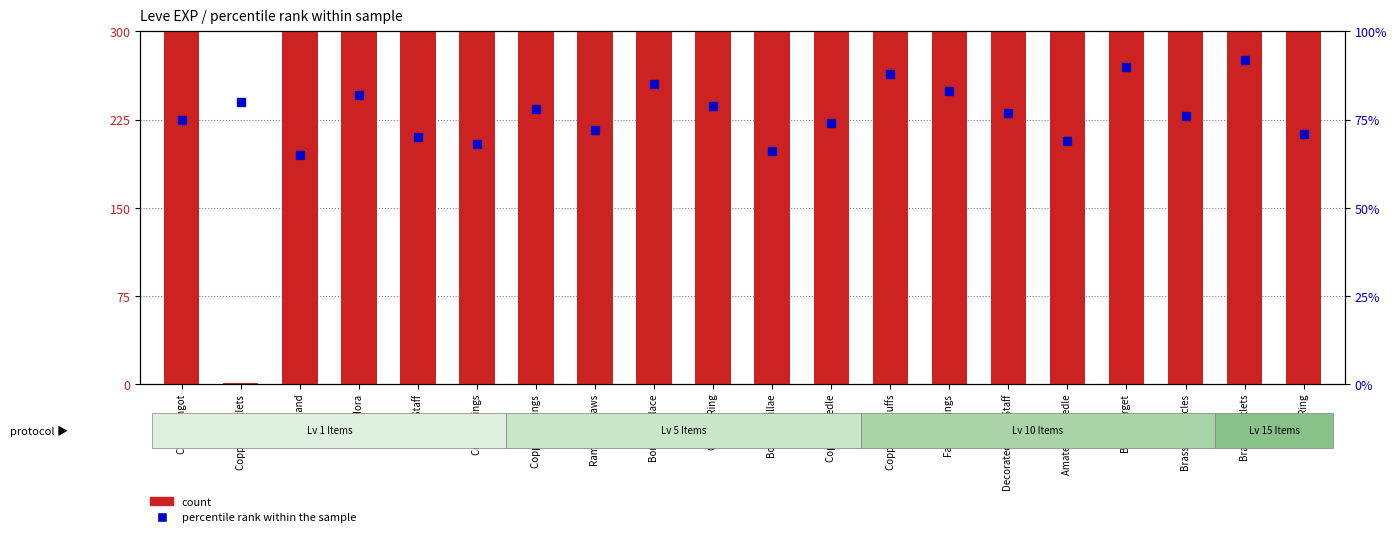

What is the total value across all series at Copper Ear Cuffs?

10078